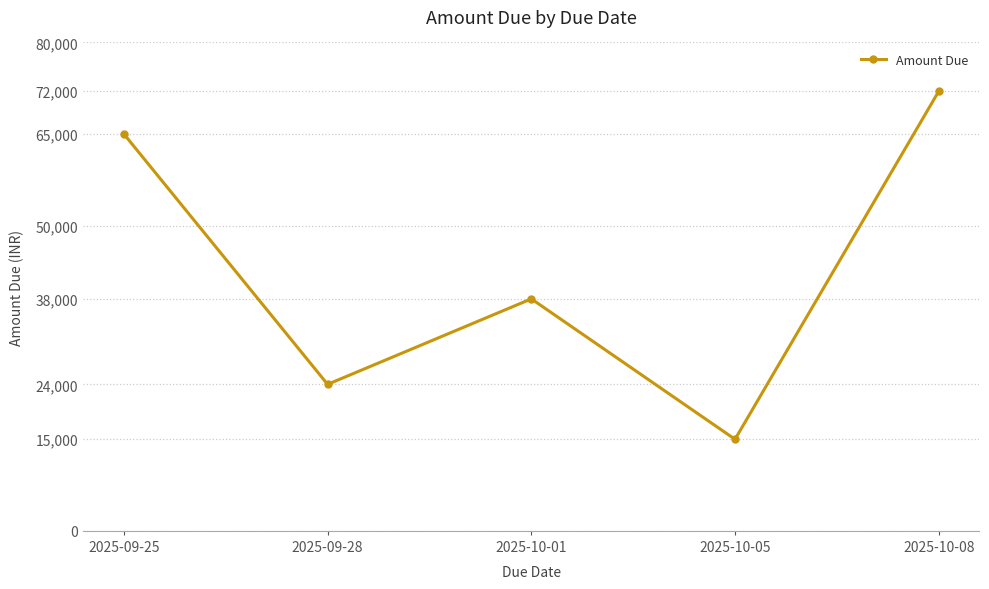

List the labels in order of value, largest first.

2025-10-08, 2025-09-25, 2025-10-01, 2025-09-28, 2025-10-05